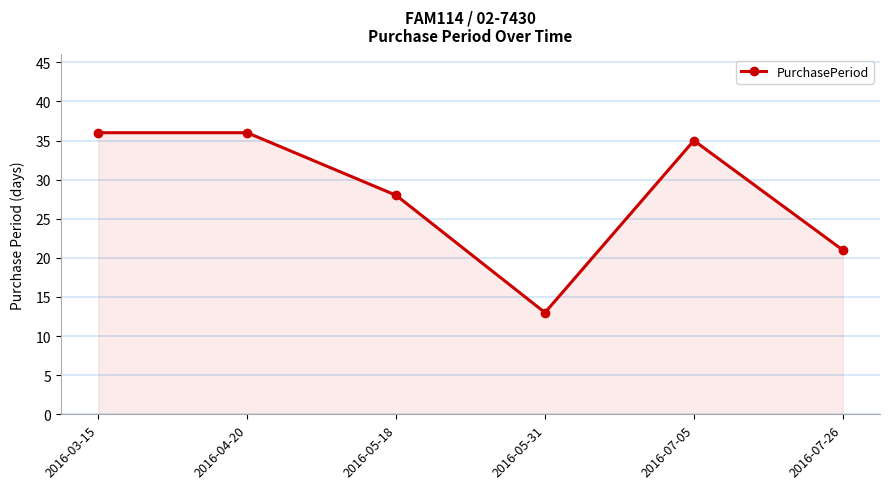

Which has a higher value, 2016-07-05 or 2016-07-26?

2016-07-05